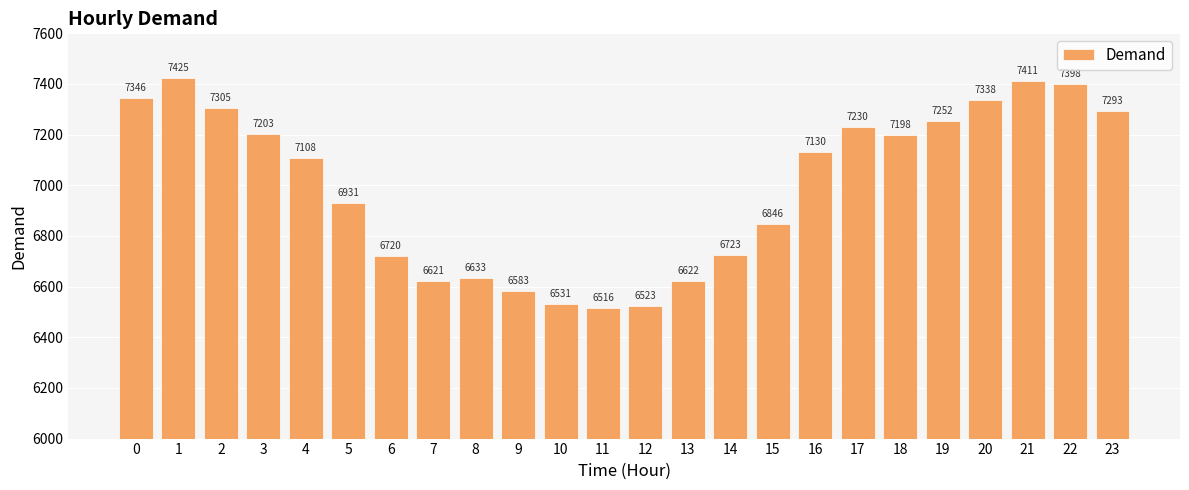

List the labels in order of value, largest first.

1, 21, 22, 0, 20, 2, 23, 19, 17, 3, 18, 16, 4, 5, 15, 14, 6, 8, 13, 7, 9, 10, 12, 11